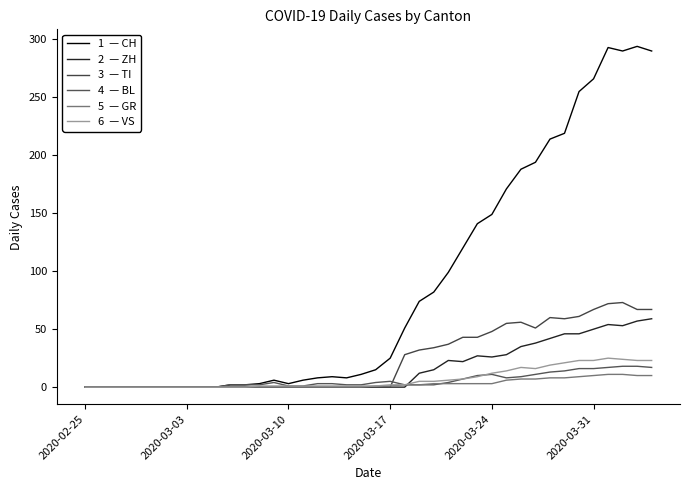

Does the chart display data point markers on the line(s)?

No